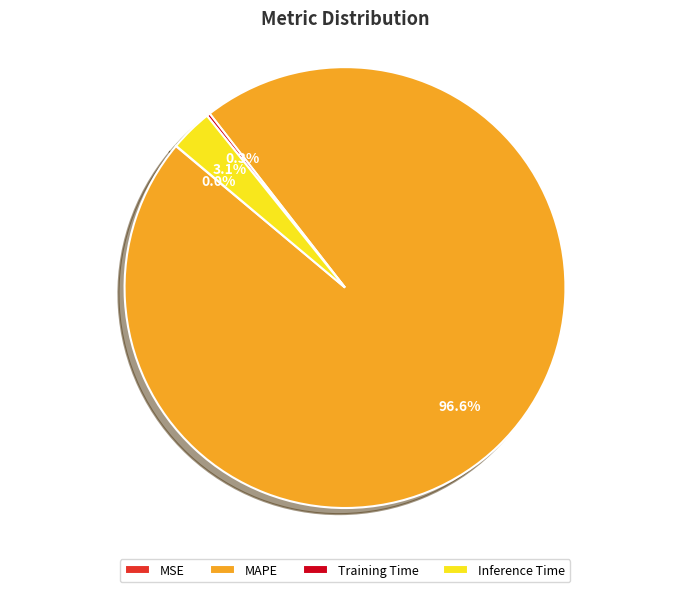

Which has a higher value, Inference Time or MAPE?

MAPE